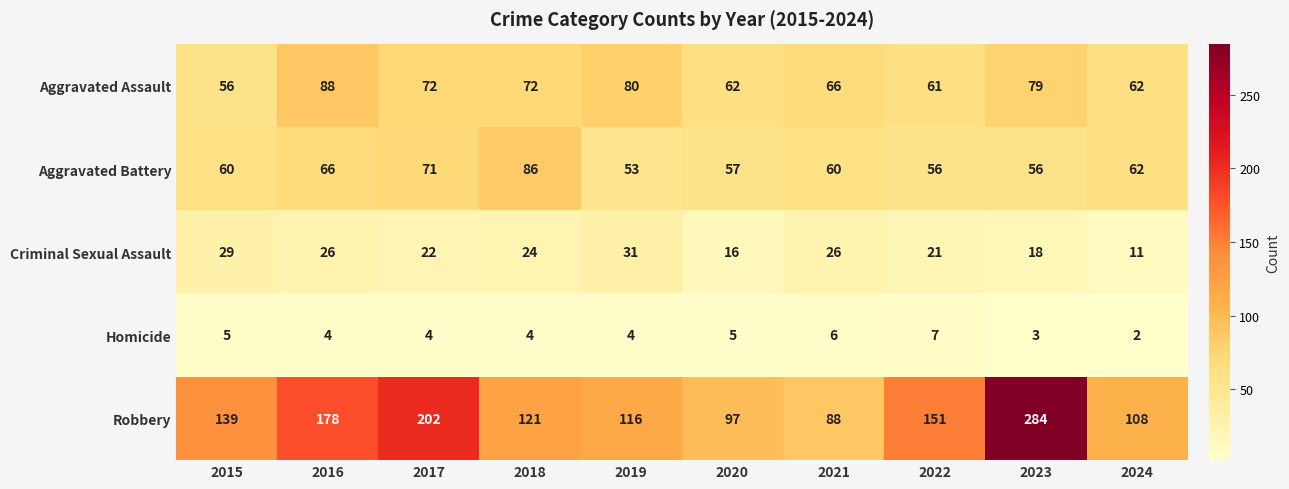

What value does the Criminal Sexual Assault series have at 2016?

26